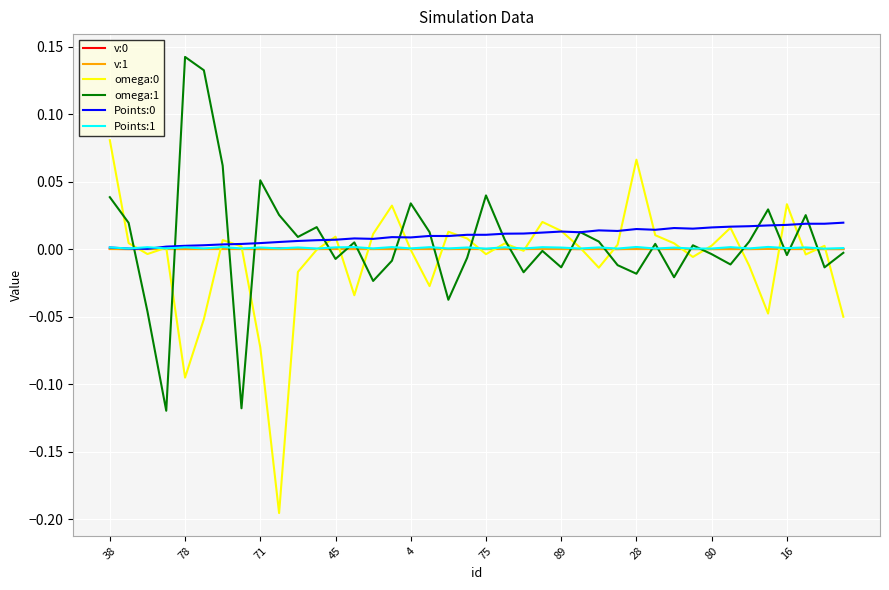

How many interior local valleys does the omega:0 series have?

11